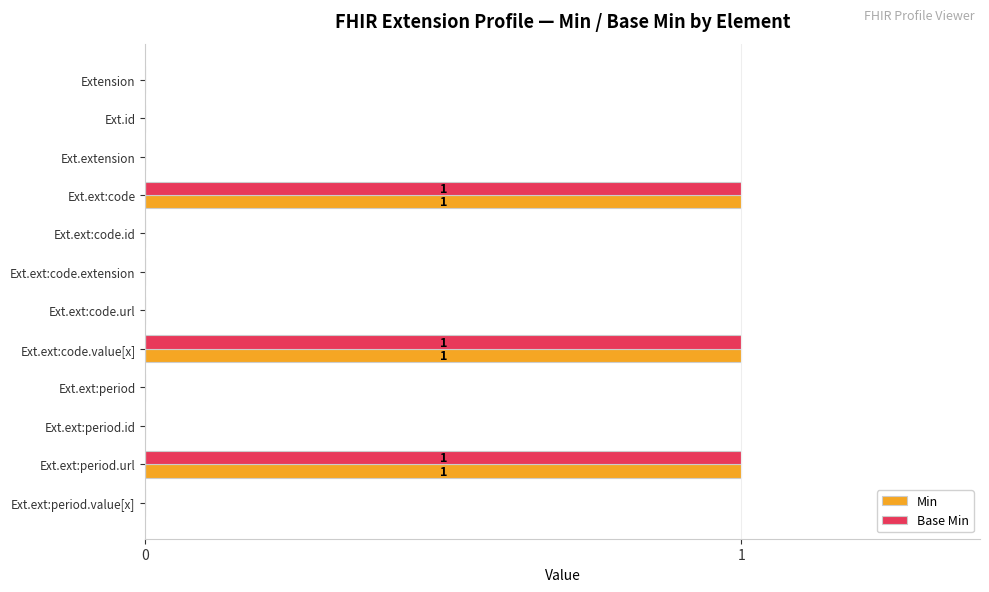

Is the value of Min at Ext.ext:period.value[x] greater than the value of Base Min at Ext.ext:code.value[x]?

No